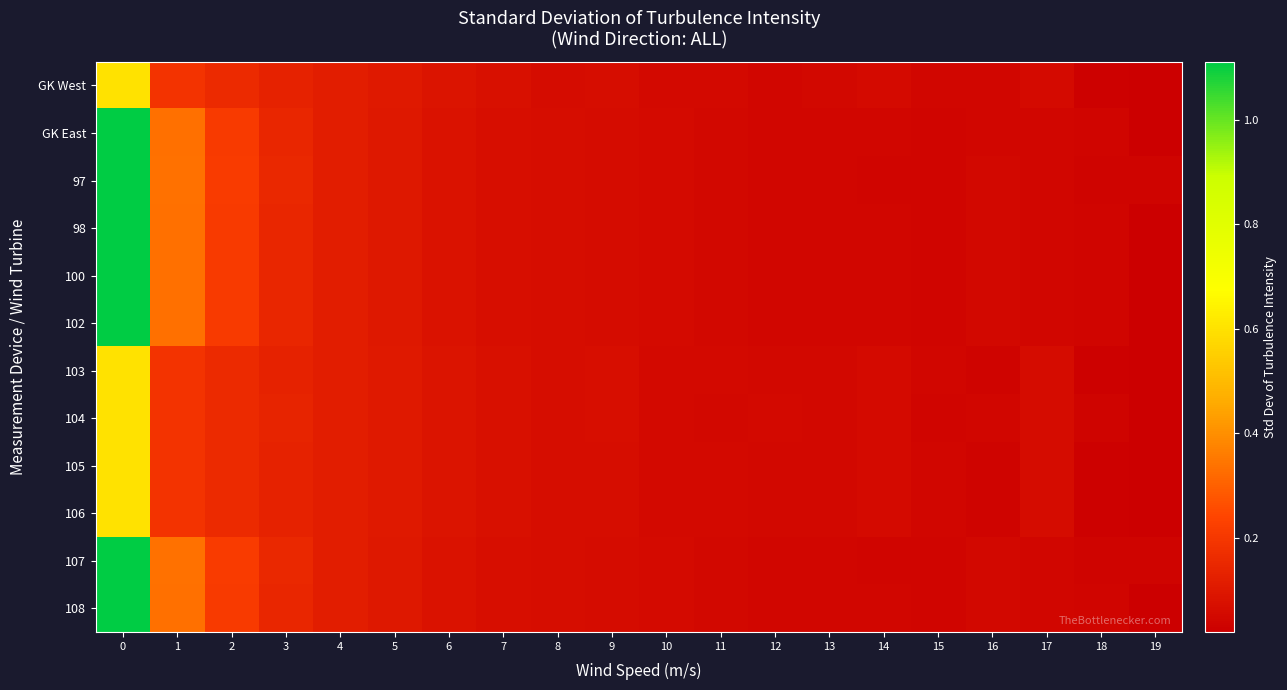

Reading left to right, transcribe all the data shown in this chart.

GK West: 0=0.6	1=0.2	2=0.2	3=0.1	4=0.1	5=0.1	6=0.1	7=0.1	8=0.1	9=0.1	10=0.1	11=0.1	12=0.0	13=0.0	14=0.1	15=0.0	16=0.0	17=0.1	18=0.0	19=0.0
GK East: 0=1.1	1=0.3	2=0.2	3=0.1	4=0.1	5=0.1	6=0.1	7=0.1	8=0.1	9=0.1	10=0.1	11=0.0	12=0.0	13=0.0	14=0.0	15=0.0	16=0.0	17=0.0	18=0.0	19=0.0
97: 0=1.1	1=0.3	2=0.2	3=0.1	4=0.1	5=0.1	6=0.1	7=0.1	8=0.1	9=0.1	10=0.1	11=0.0	12=0.0	13=0.0	14=0.0	15=0.0	16=0.0	17=0.0	18=0.0	19=0.0
98: 0=1.1	1=0.3	2=0.2	3=0.1	4=0.1	5=0.1	6=0.1	7=0.1	8=0.1	9=0.1	10=0.1	11=0.0	12=0.0	13=0.0	14=0.0	15=0.0	16=0.0	17=0.0	18=0.0	19=0.0
100: 0=1.1	1=0.3	2=0.2	3=0.1	4=0.1	5=0.1	6=0.1	7=0.1	8=0.1	9=0.1	10=0.1	11=0.0	12=0.0	13=0.0	14=0.0	15=0.0	16=0.0	17=0.0	18=0.0	19=0.0
102: 0=1.1	1=0.3	2=0.2	3=0.1	4=0.1	5=0.1	6=0.1	7=0.1	8=0.1	9=0.1	10=0.1	11=0.0	12=0.0	13=0.0	14=0.0	15=0.0	16=0.0	17=0.0	18=0.0	19=0.0
103: 0=0.6	1=0.2	2=0.2	3=0.1	4=0.1	5=0.1	6=0.1	7=0.1	8=0.1	9=0.1	10=0.1	11=0.1	12=0.0	13=0.0	14=0.1	15=0.0	16=0.0	17=0.1	18=0.0	19=0.0
104: 0=0.6	1=0.2	2=0.2	3=0.1	4=0.1	5=0.1	6=0.1	7=0.1	8=0.1	9=0.1	10=0.1	11=0.0	12=0.1	13=0.0	14=0.1	15=0.0	16=0.0	17=0.1	18=0.0	19=0.0
105: 0=0.6	1=0.2	2=0.2	3=0.1	4=0.1	5=0.1	6=0.1	7=0.1	8=0.1	9=0.1	10=0.1	11=0.1	12=0.0	13=0.0	14=0.1	15=0.0	16=0.0	17=0.1	18=0.0	19=0.0
106: 0=0.6	1=0.2	2=0.2	3=0.1	4=0.1	5=0.1	6=0.1	7=0.1	8=0.1	9=0.1	10=0.1	11=0.1	12=0.0	13=0.0	14=0.1	15=0.0	16=0.0	17=0.1	18=0.0	19=0.0
107: 0=1.1	1=0.3	2=0.2	3=0.1	4=0.1	5=0.1	6=0.1	7=0.1	8=0.1	9=0.1	10=0.1	11=0.0	12=0.0	13=0.0	14=0.0	15=0.0	16=0.0	17=0.0	18=0.0	19=0.0
108: 0=1.1	1=0.3	2=0.2	3=0.1	4=0.1	5=0.1	6=0.1	7=0.1	8=0.1	9=0.1	10=0.1	11=0.0	12=0.0	13=0.0	14=0.0	15=0.0	16=0.0	17=0.0	18=0.0	19=0.0